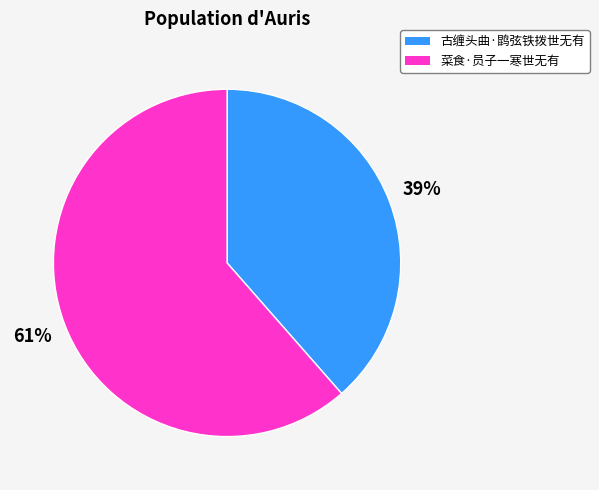

To the nearest percent, what percentage of the pie is 菜食·员子一寒世无有?

61%